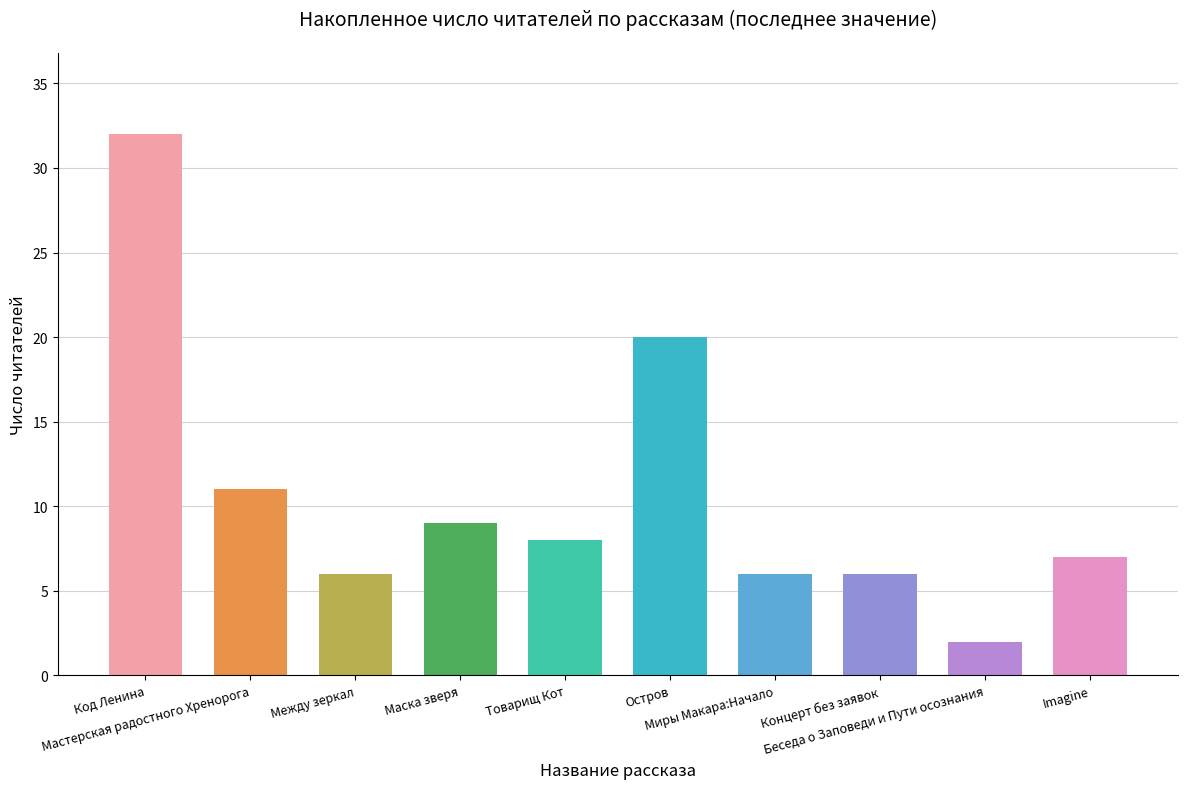

How many series are shown in this chart?

1